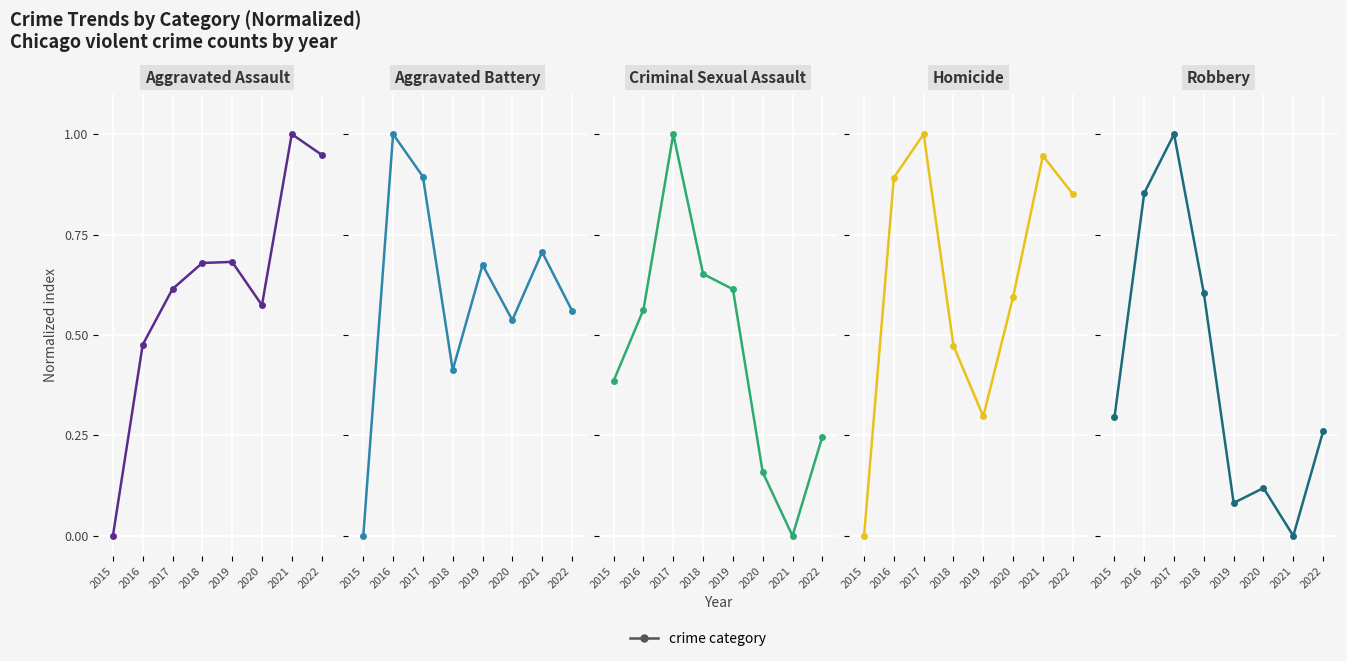

Between which two adjacent categories do Aggravated Battery and Homicide first intersect?

2016 and 2017